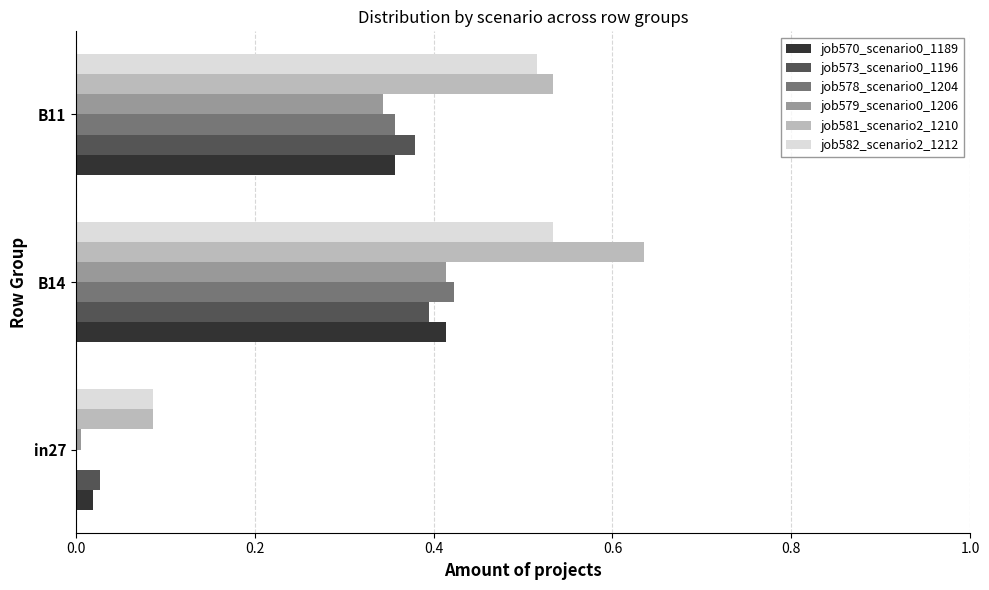

The value of job579_scenario0_1206 at B14 is 0.4. True or false?

True